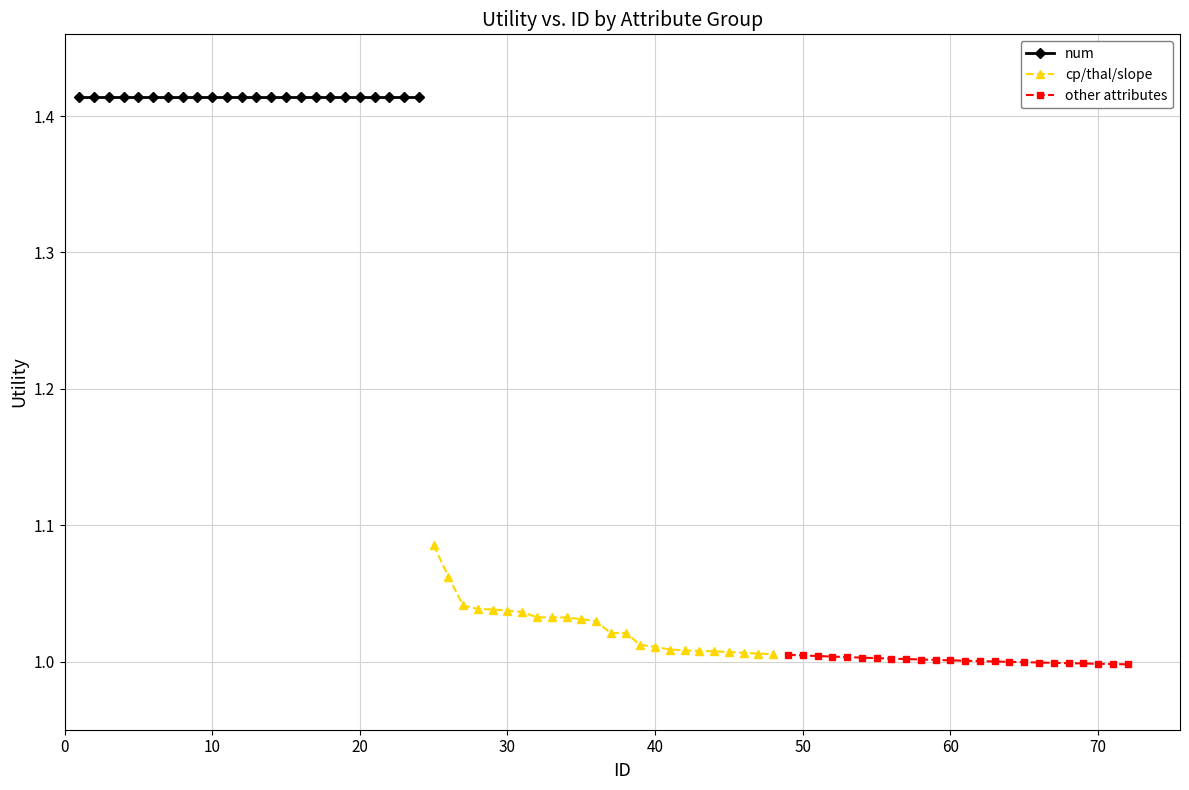

Does the chart display data point markers on the line(s)?

Yes